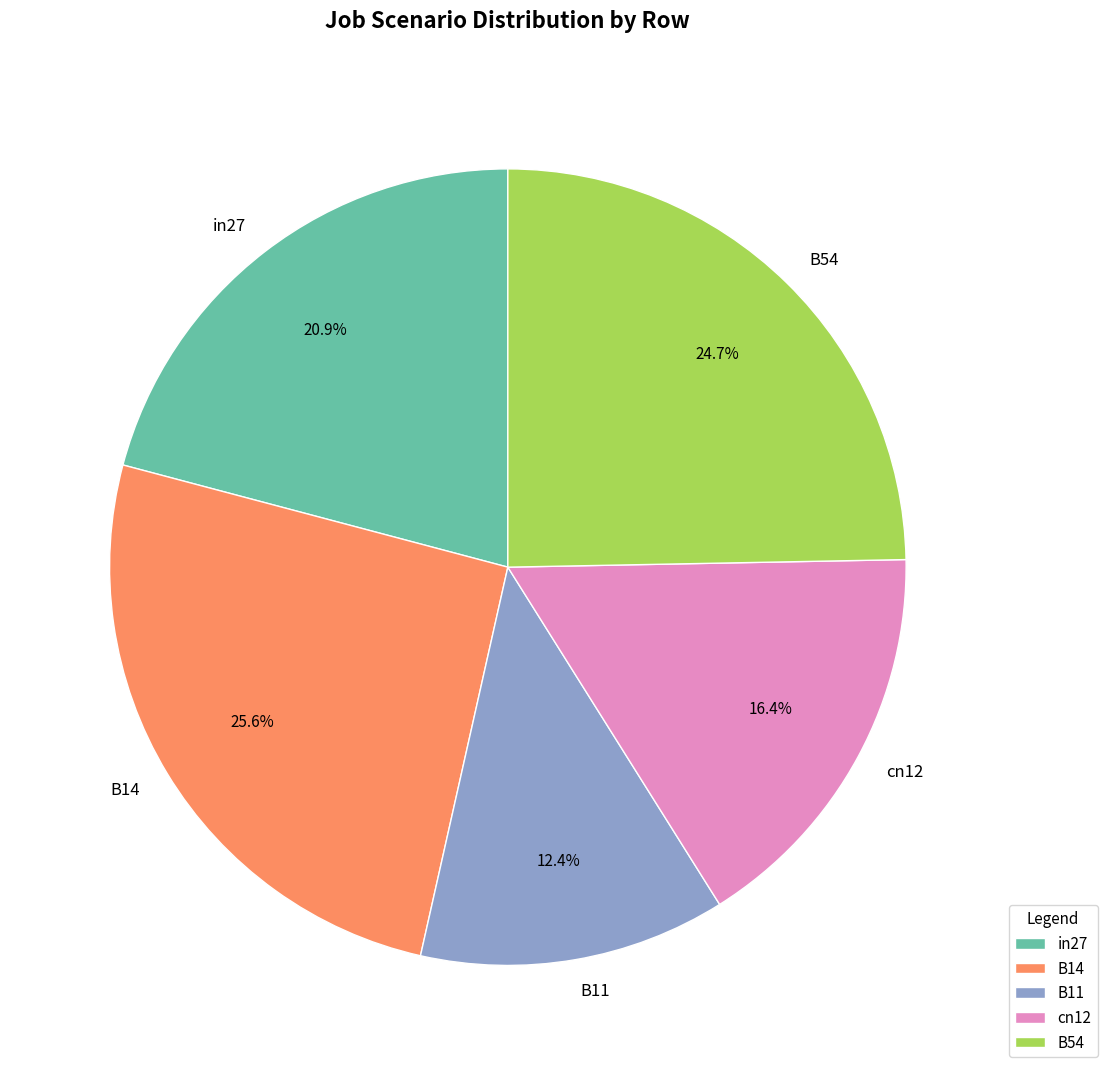

Which has a higher value, B14 or B54?

B14